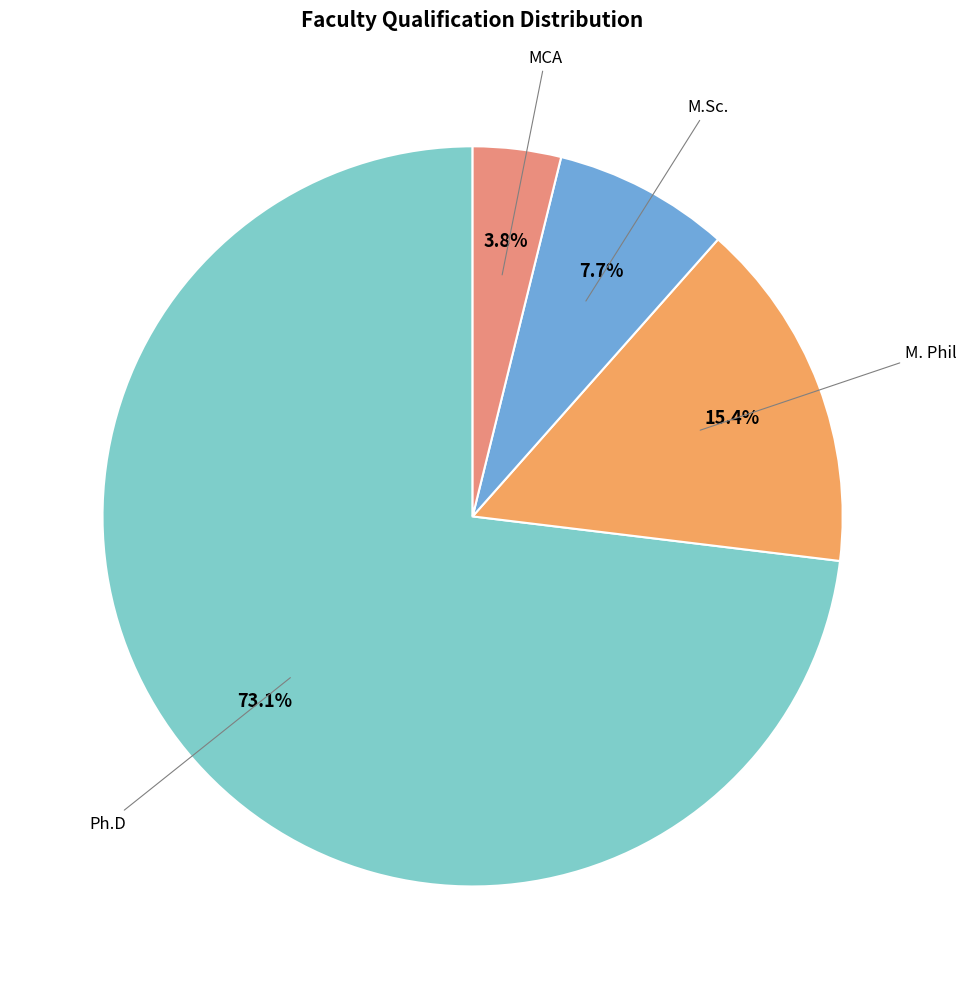

How many slices are in this pie chart?

4